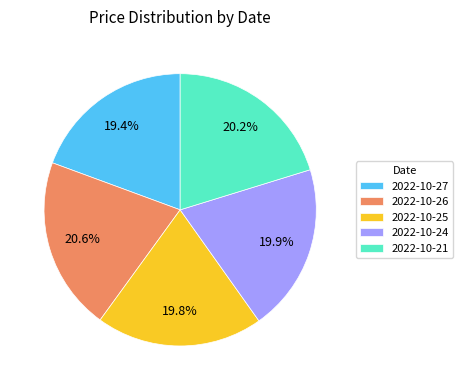

Is there a majority slice in this chart?

No